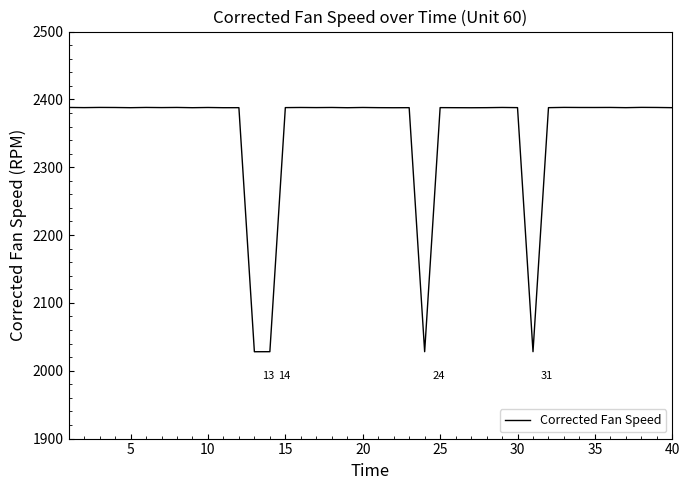

What is the maximum value shown in the chart?

2388.2